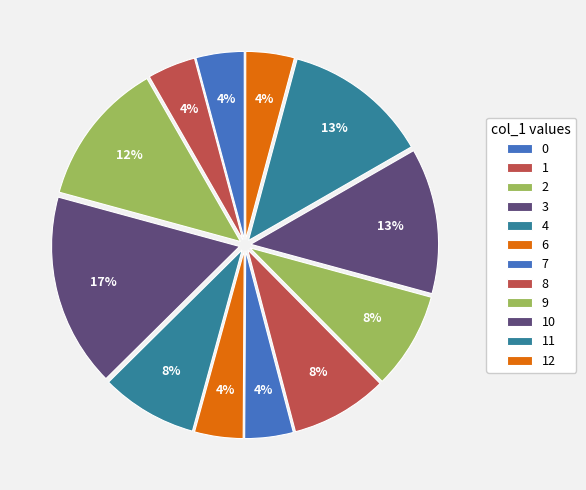

What is the largest slice in the pie chart?

3